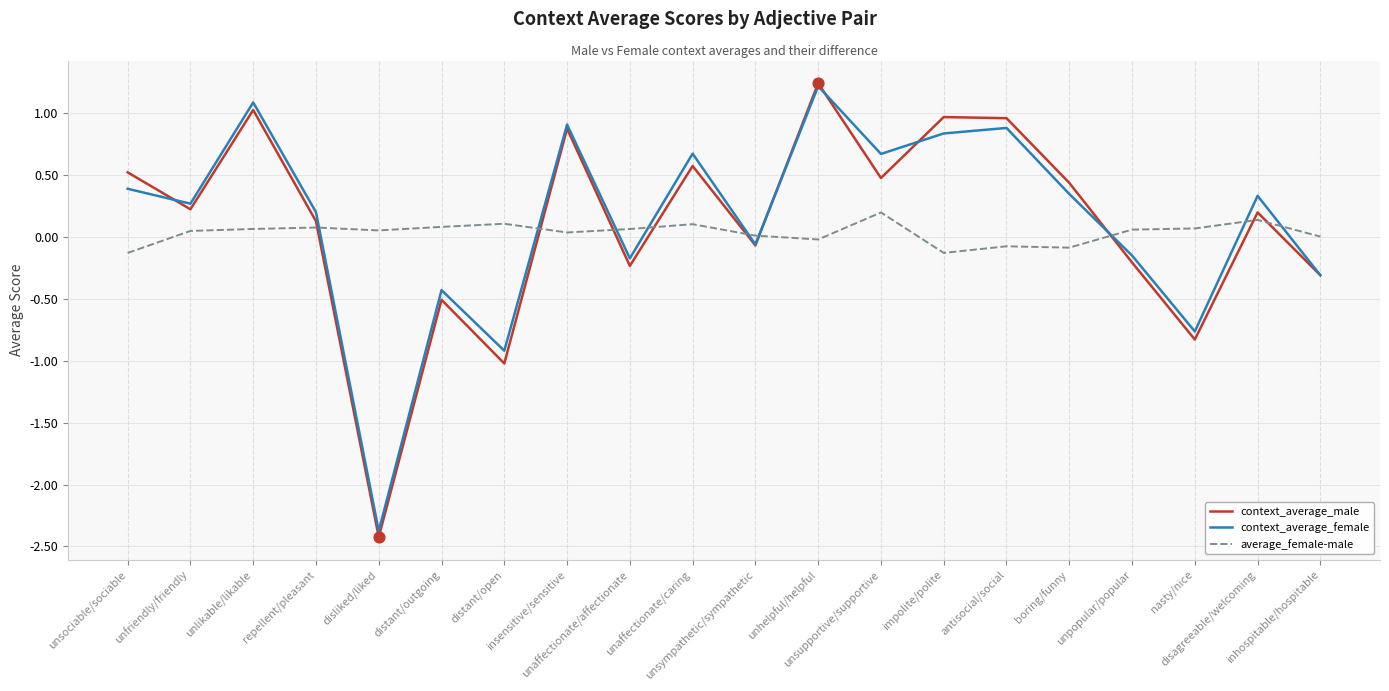

Which series has the largest range (max minus min)?

context_average_male